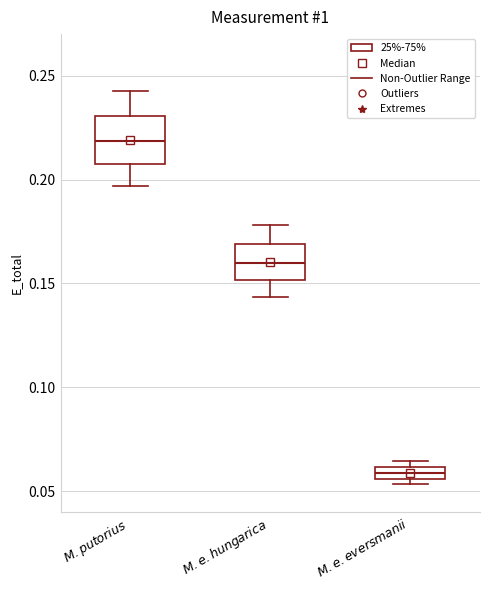

Where is the lower edge of the box for $\it{M. e. eversmanii}$ on the y-axis? The values are not printed on the chart, so give them approximately, as read against the axis.

0.055